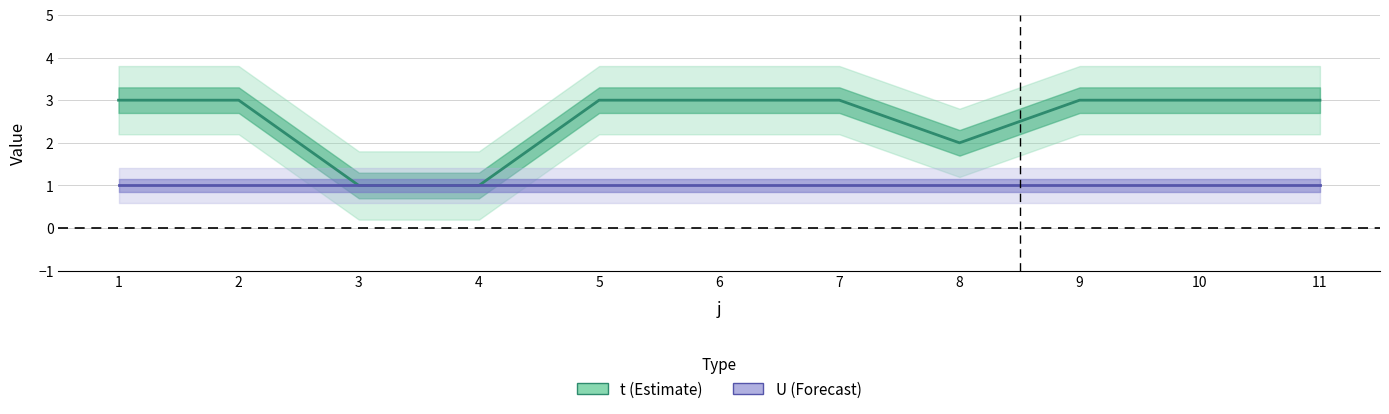

True or false: t and U intersect in this chart.

False